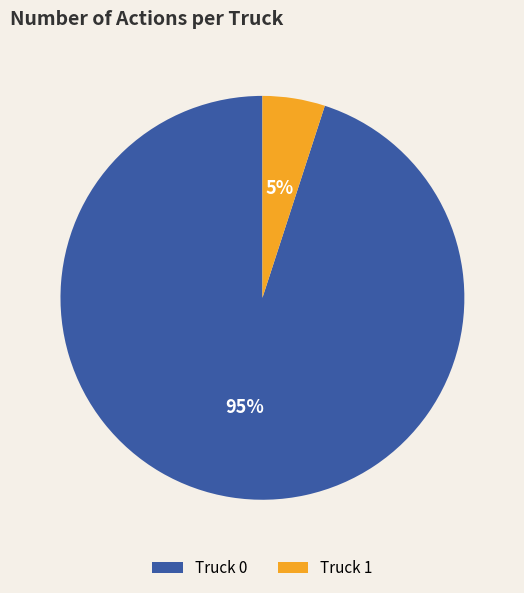

What is the ratio of the value at Truck 0 to the value at Truck 1?

19.0